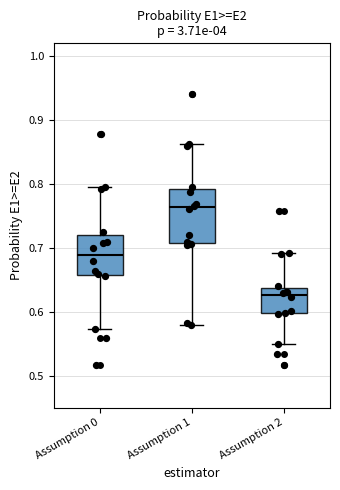

Reading left to right, read every box against the y-axis: the position of its median line, the range the box covers, and the ends of its whiskers. The values are not printed on the chart, so give them approximately, as read against the axis.

Assumption 0: median 0.69, box 0.66 to 0.72, whiskers 0.57 to 0.79
Assumption 1: median 0.76, box 0.71 to 0.79, whiskers 0.58 to 0.86
Assumption 2: median 0.63, box 0.60 to 0.64, whiskers 0.55 to 0.69